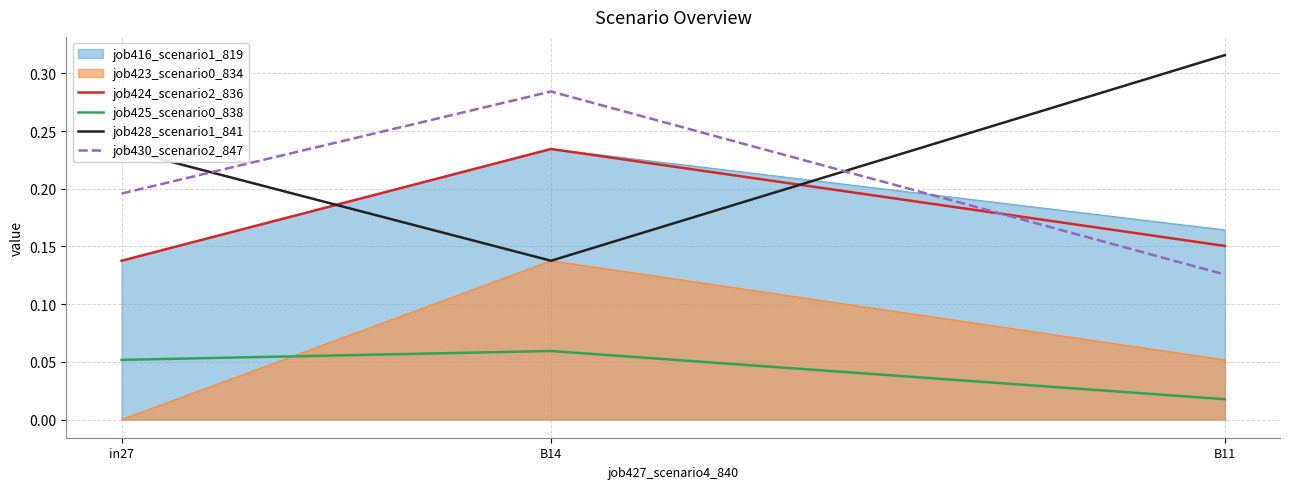

What is the total value across all series at B11?

0.6